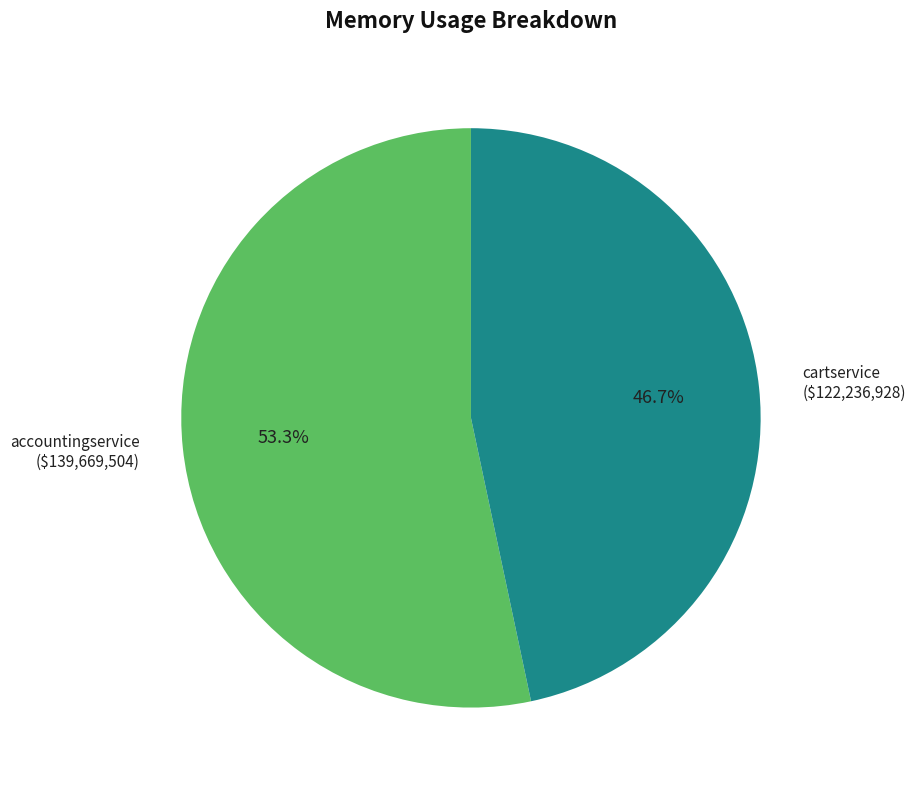

Does any single category account for the majority?

Yes